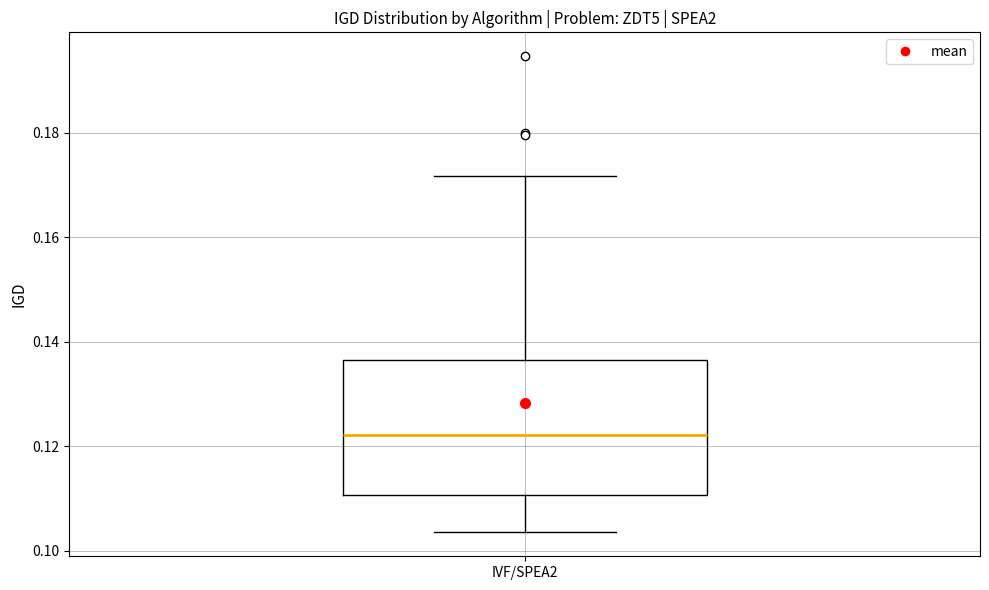

Transcribe this box plot: give where the median line is, the range the box spans, and where the two whiskers end, as read against the y-axis. The values are not printed on the chart, so give them approximately, as read against the axis.

median 0.122, box 0.110 to 0.136, whiskers 0.104 to 0.172